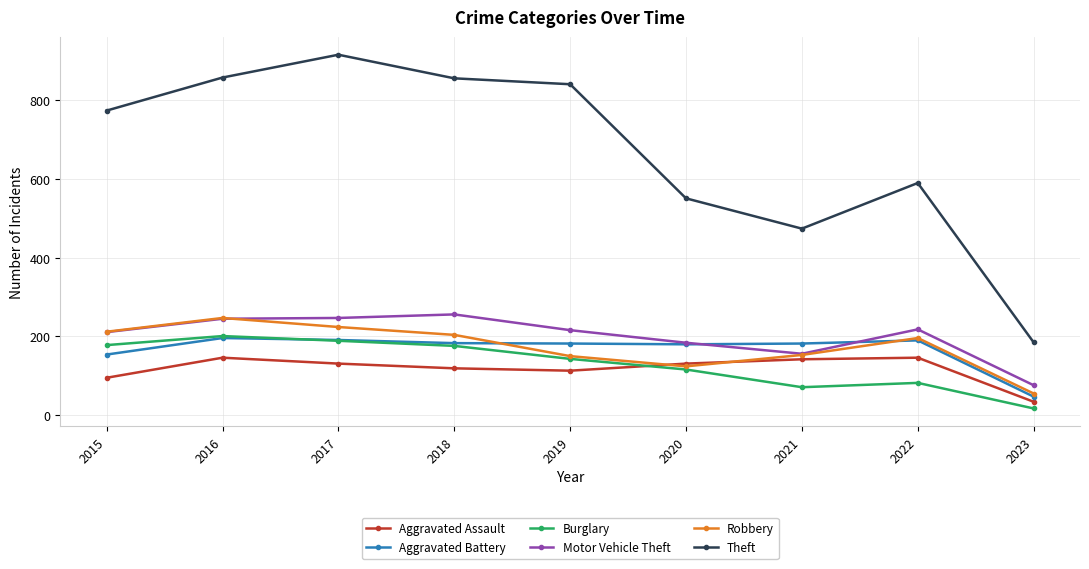

Where is Burglary nearest to the value 109?

2020